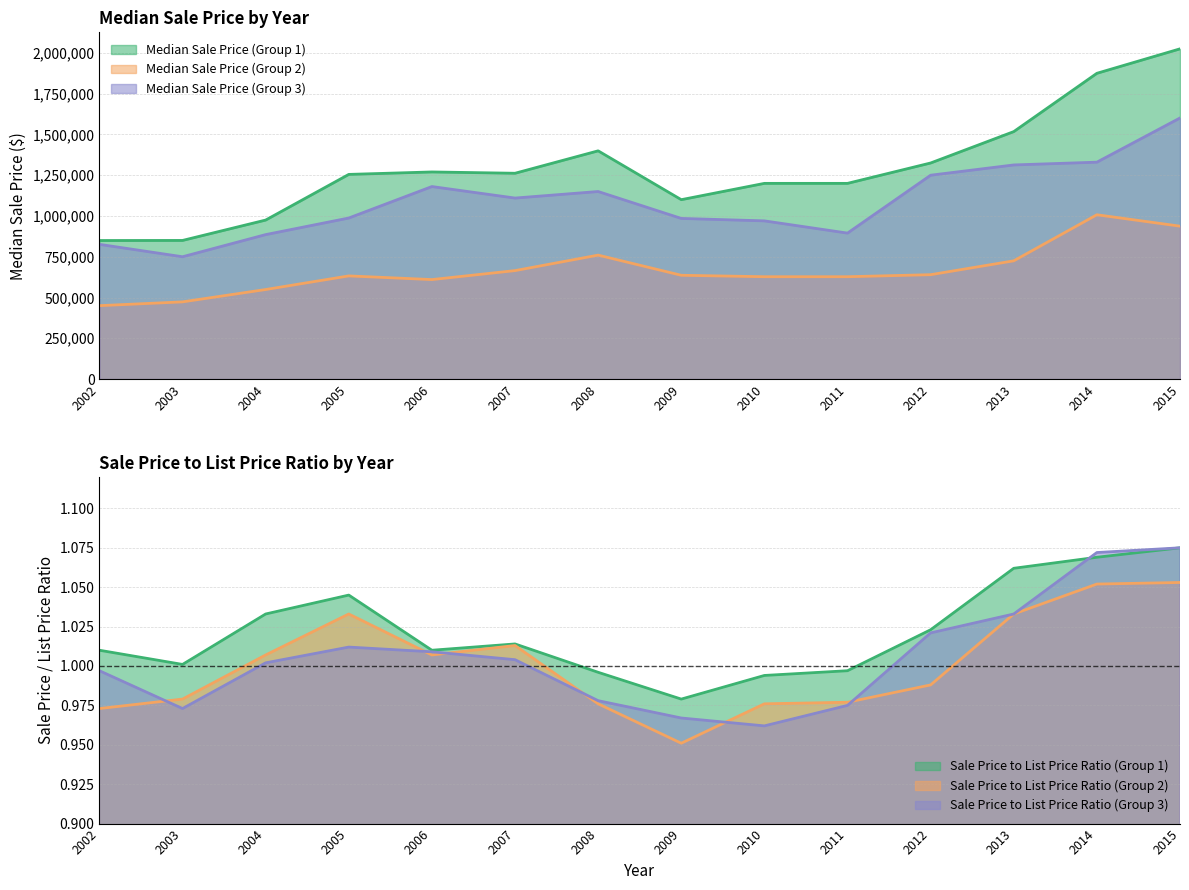

True or false: Median Sale Price (Group 3) and Median Sale Price (Group 1) cross at least once.

False